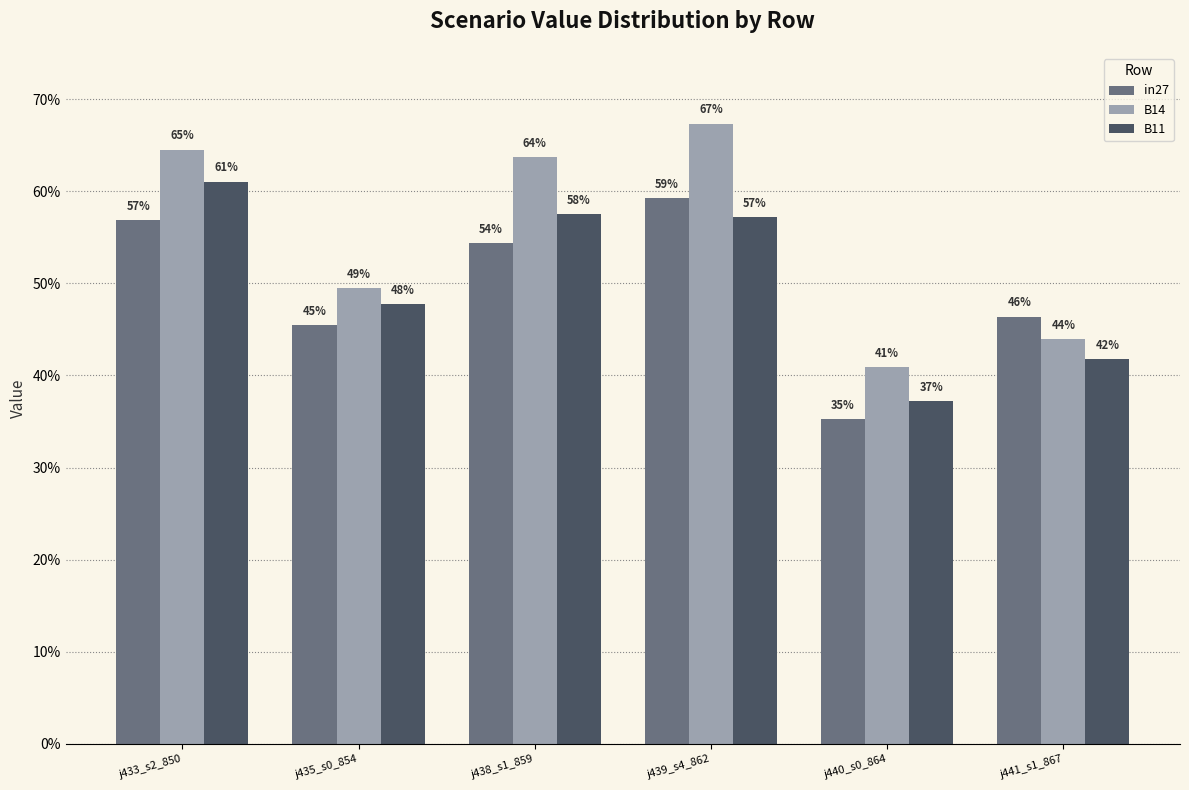

Reading left to right, list all the values displayed in this chart.

in27: j433_s2_850=0.6	j435_s0_854=0.5	j438_s1_859=0.5	j439_s4_862=0.6	j440_s0_864=0.4	j441_s1_867=0.5
B14: j433_s2_850=0.6	j435_s0_854=0.5	j438_s1_859=0.6	j439_s4_862=0.7	j440_s0_864=0.4	j441_s1_867=0.4
B11: j433_s2_850=0.6	j435_s0_854=0.5	j438_s1_859=0.6	j439_s4_862=0.6	j440_s0_864=0.4	j441_s1_867=0.4